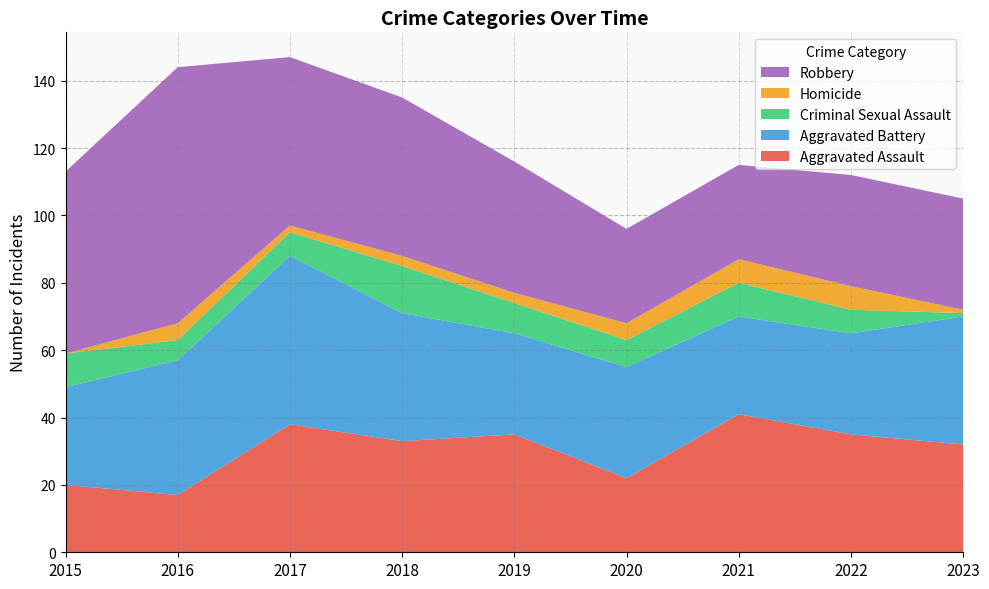

Reading right to left, list all the values displayed in this chart.

Aggravated Assault: 2023=32	2022=35	2021=41	2020=22	2019=35	2018=33	2017=38	2016=17	2015=20
Aggravated Battery: 2023=38	2022=30	2021=29	2020=33	2019=30	2018=38	2017=50	2016=40	2015=29
Criminal Sexual Assault: 2023=1	2022=7	2021=10	2020=8	2019=9	2018=14	2017=7	2016=6	2015=10
Homicide: 2023=1	2022=7	2021=7	2020=5	2019=3	2018=3	2017=2	2016=5	2015=0
Robbery: 2023=33	2022=33	2021=28	2020=28	2019=39	2018=47	2017=50	2016=76	2015=54